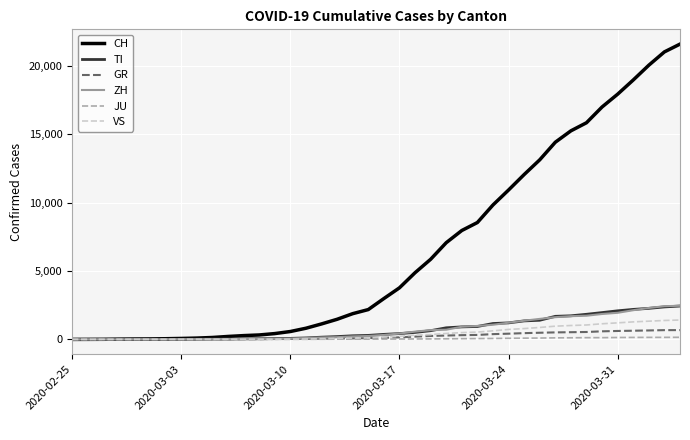

Which series has the largest range (max minus min)?

CH